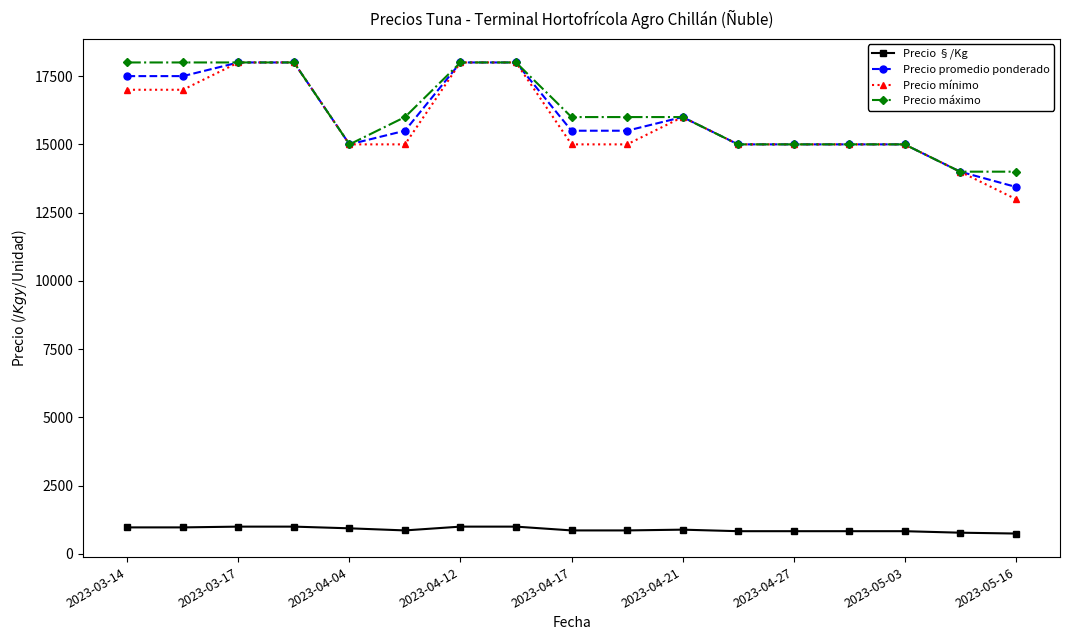

What is the value of the Precio mínimo point at the 16th from the left?

14000